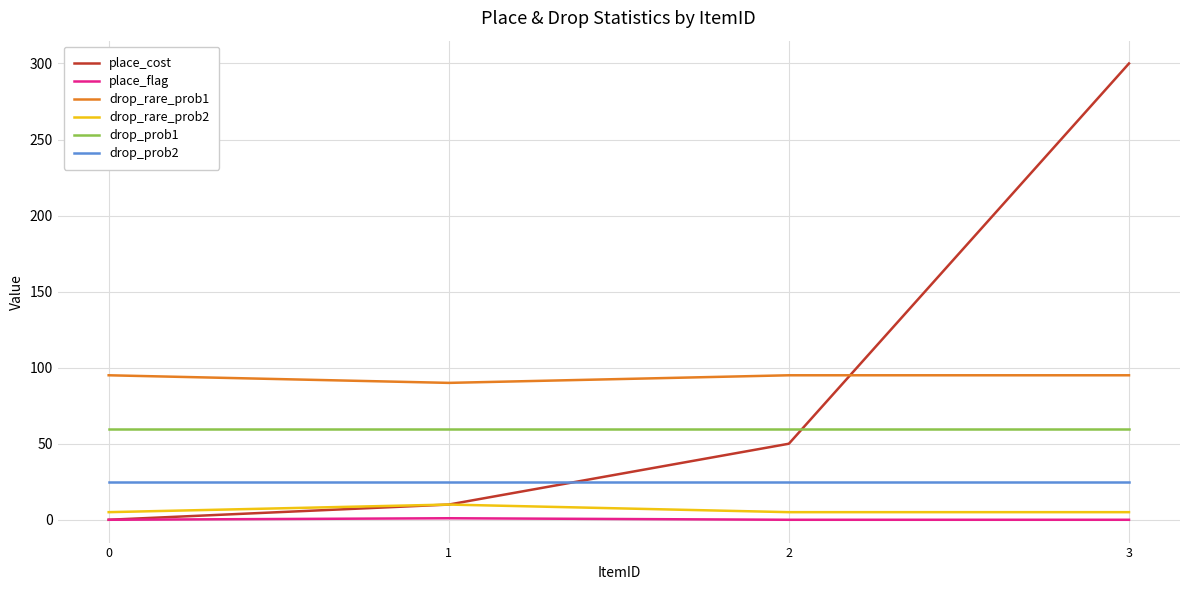

What is the difference between the highest and lowest values at 1?

89